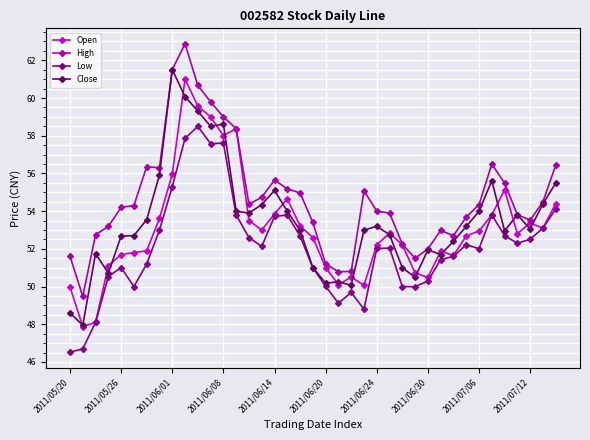

What is the value of the Open point at the 24th from the left?

50.1